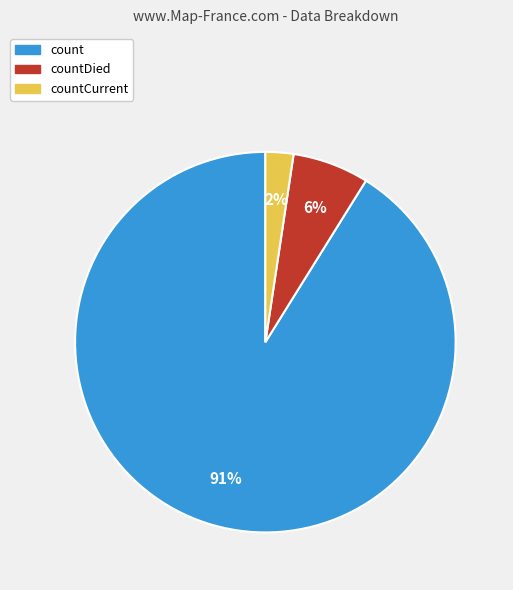

To the nearest percent, what is the average slice percentage?

33%